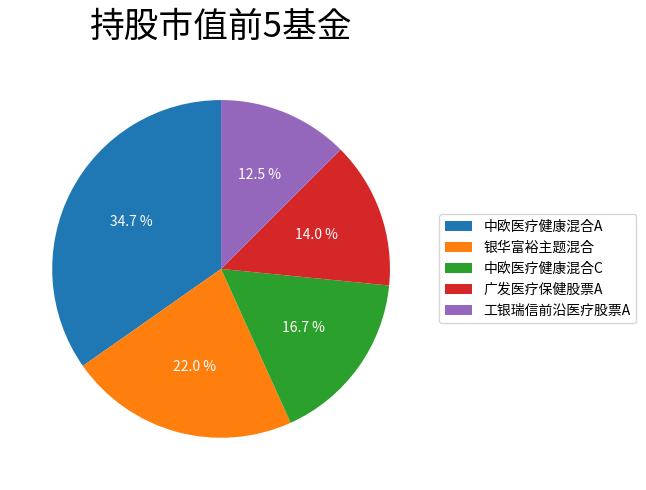

To the nearest percent, what is the difference between the 广发医疗保健股票A and 银华富裕主题混合 slice percentages?

8%